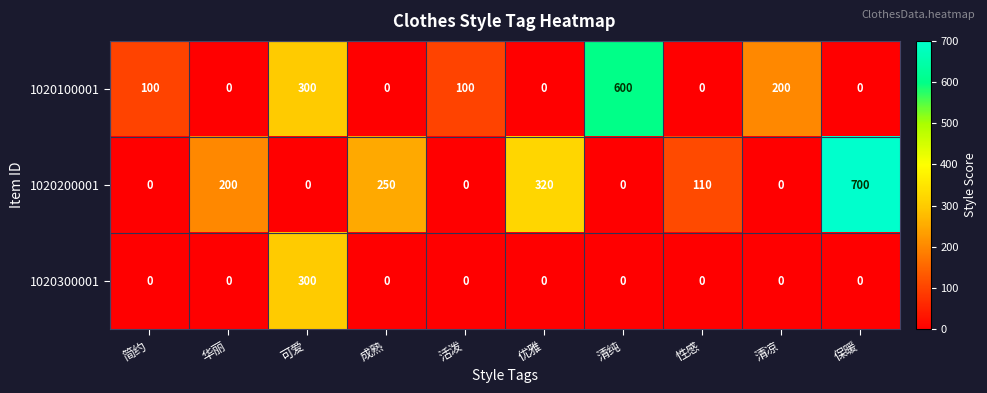

Reading left to right, extract all data points from this chart.

1020100001: 简约=100	华丽=0	可爱=300	成熟=0	活泼=100	优雅=0	清纯=600	性感=0	清凉=200	保暖=0
1020200001: 简约=0	华丽=200	可爱=0	成熟=250	活泼=0	优雅=320	清纯=0	性感=110	清凉=0	保暖=700
1020300001: 简约=0	华丽=0	可爱=300	成熟=0	活泼=0	优雅=0	清纯=0	性感=0	清凉=0	保暖=0